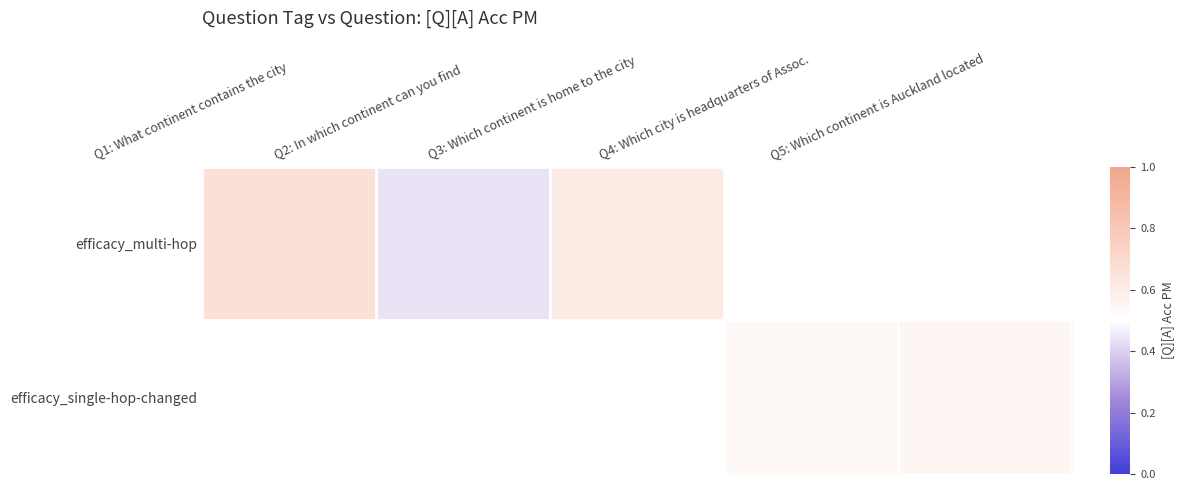

What is the sum of the efficacy_multi-hop values at Q1: What continent contains the city and Q2: In which continent can you find?

1.1